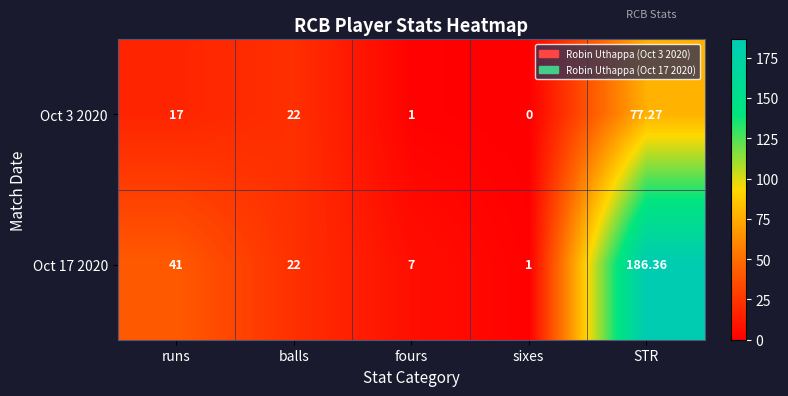

Rank the categories by Oct 17 2020 value from highest to lowest.

STR, runs, balls, fours, sixes